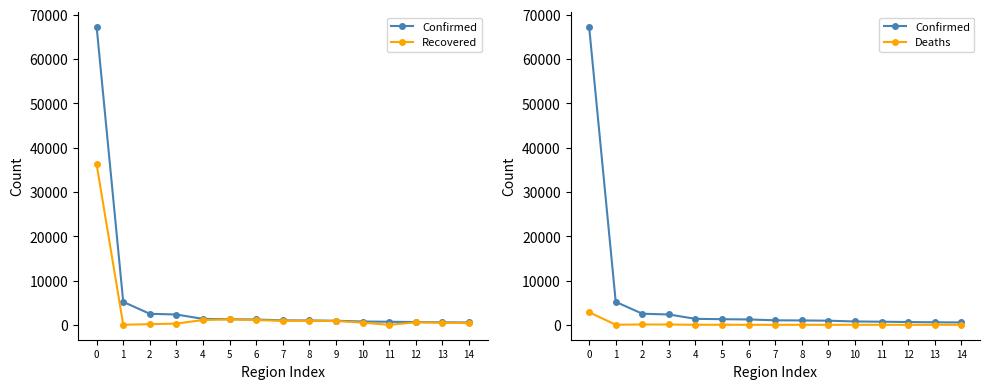

Reading left to right, extract all data points from this chart.

Confirmed: 67217	5186	2502	2336	1350	1272	1213	1018	990	935	758	706	631	576	538
Recovered: 36208	30	160	291	1101	1231	1093	906	936	870	511	10	562	490	394
Deaths: 2835	28	79	77	7	22	1	4	6	1	6	6	0	6	3